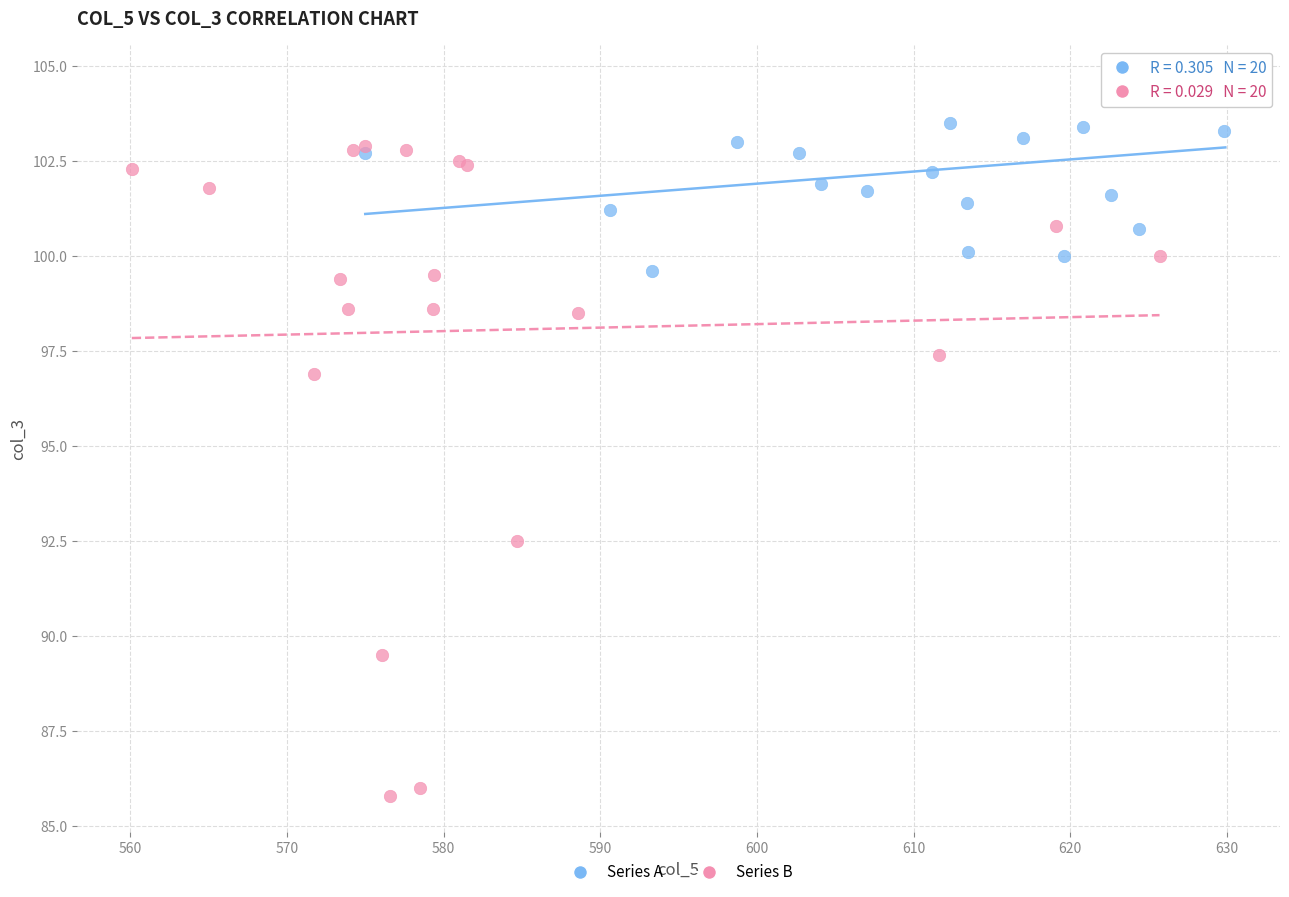

Which series has the widest spread of Y values?

Series B